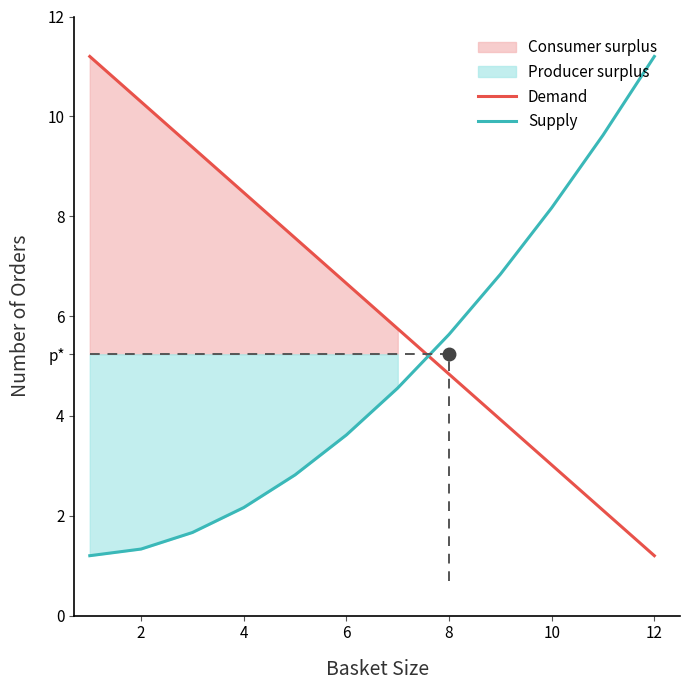

How many intersections are there between Demand and Supply?

1